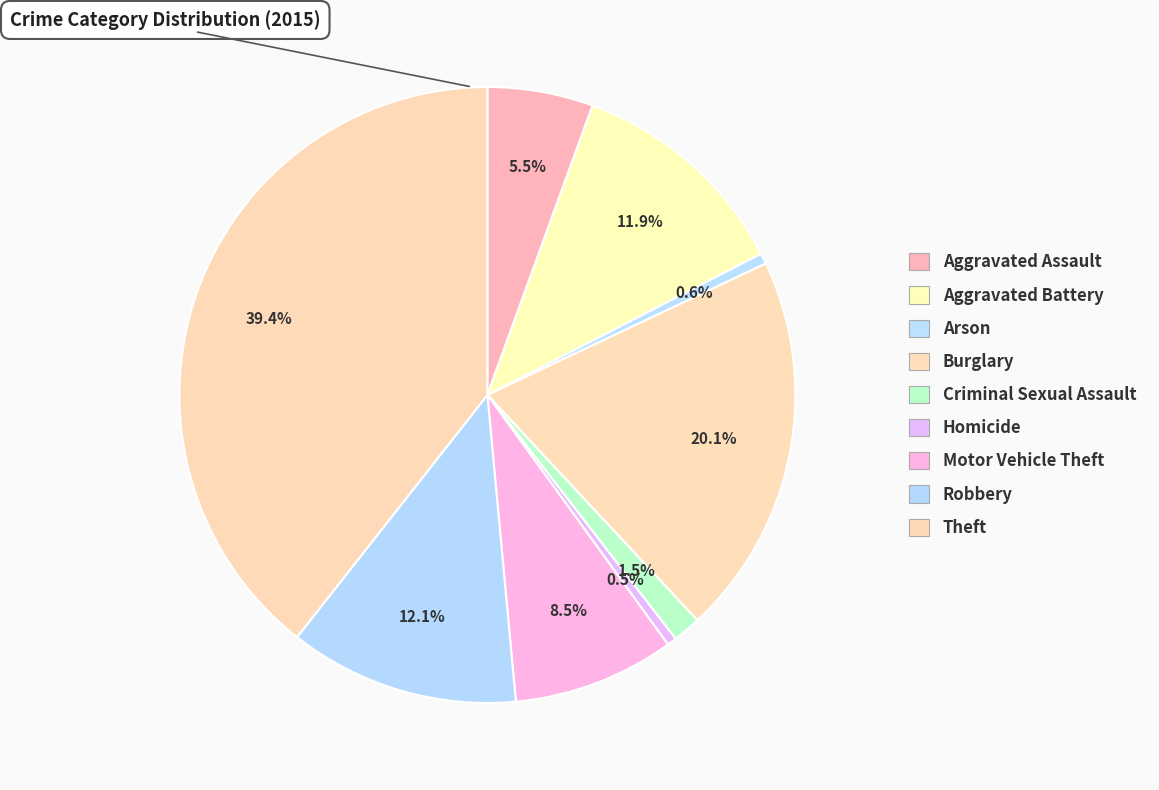

The Robbery slice represents 1% of the pie. True or false?

False